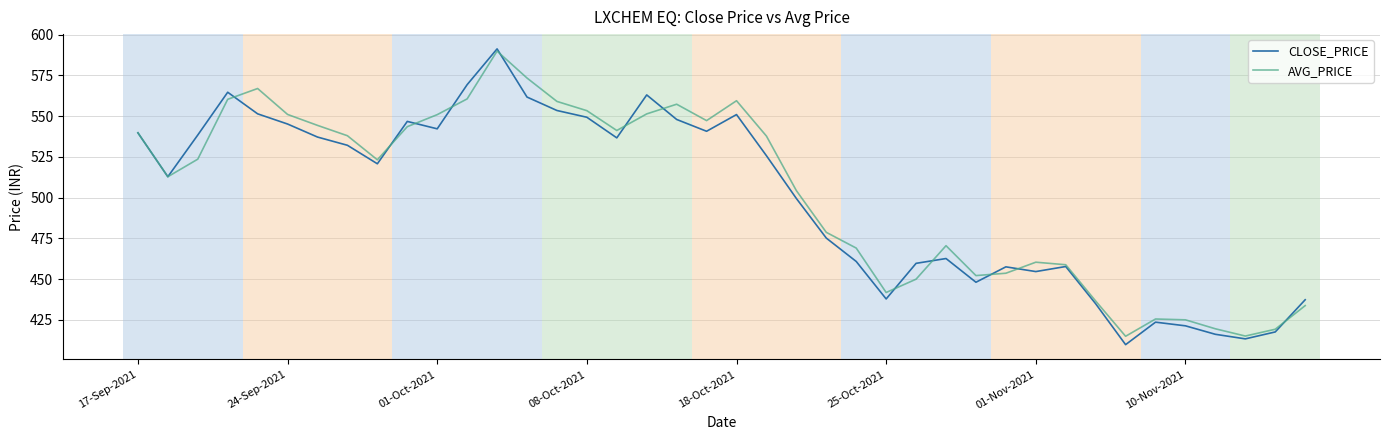

What are all the series names shown in the legend?

CLOSE_PRICE, AVG_PRICE